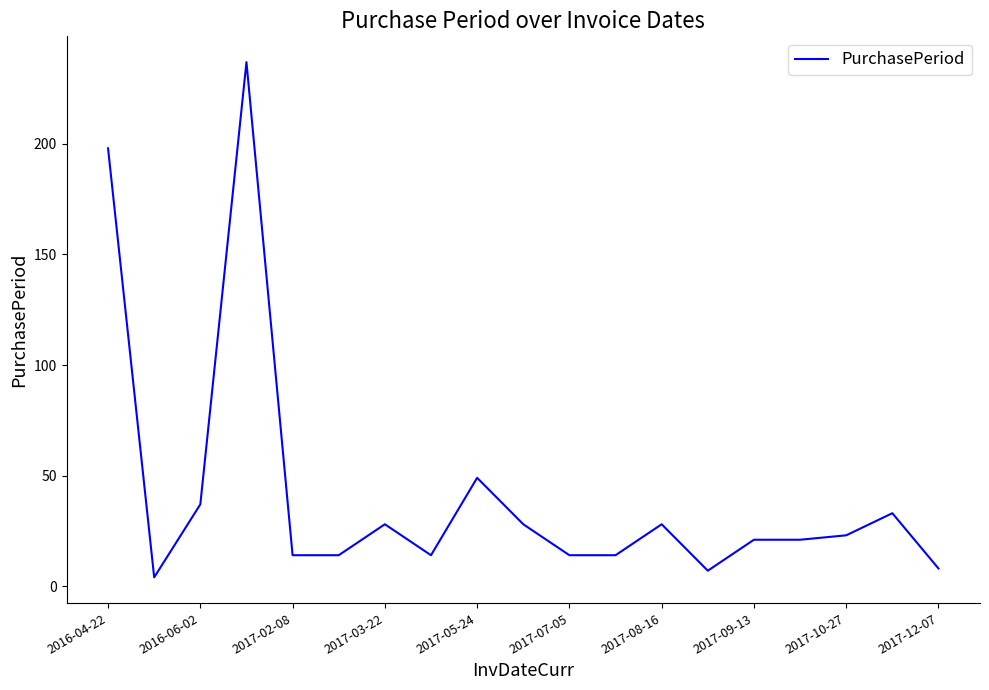

What is the difference between the maximum and minimum values?

233